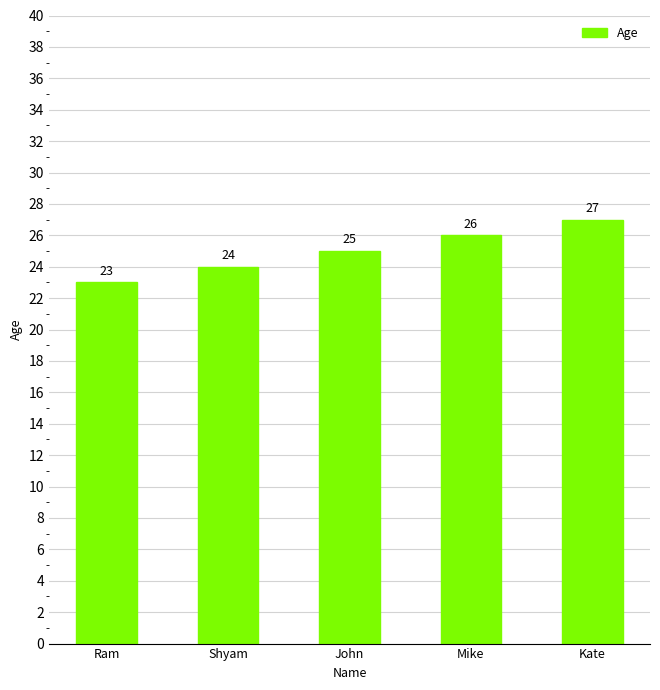

What is the sum of the values at John and Kate?

52